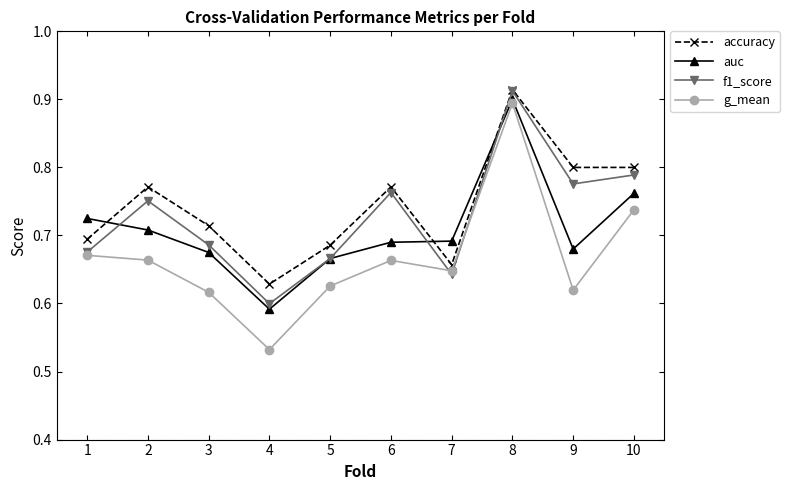

Is this an area chart (filled region under the line)?

No